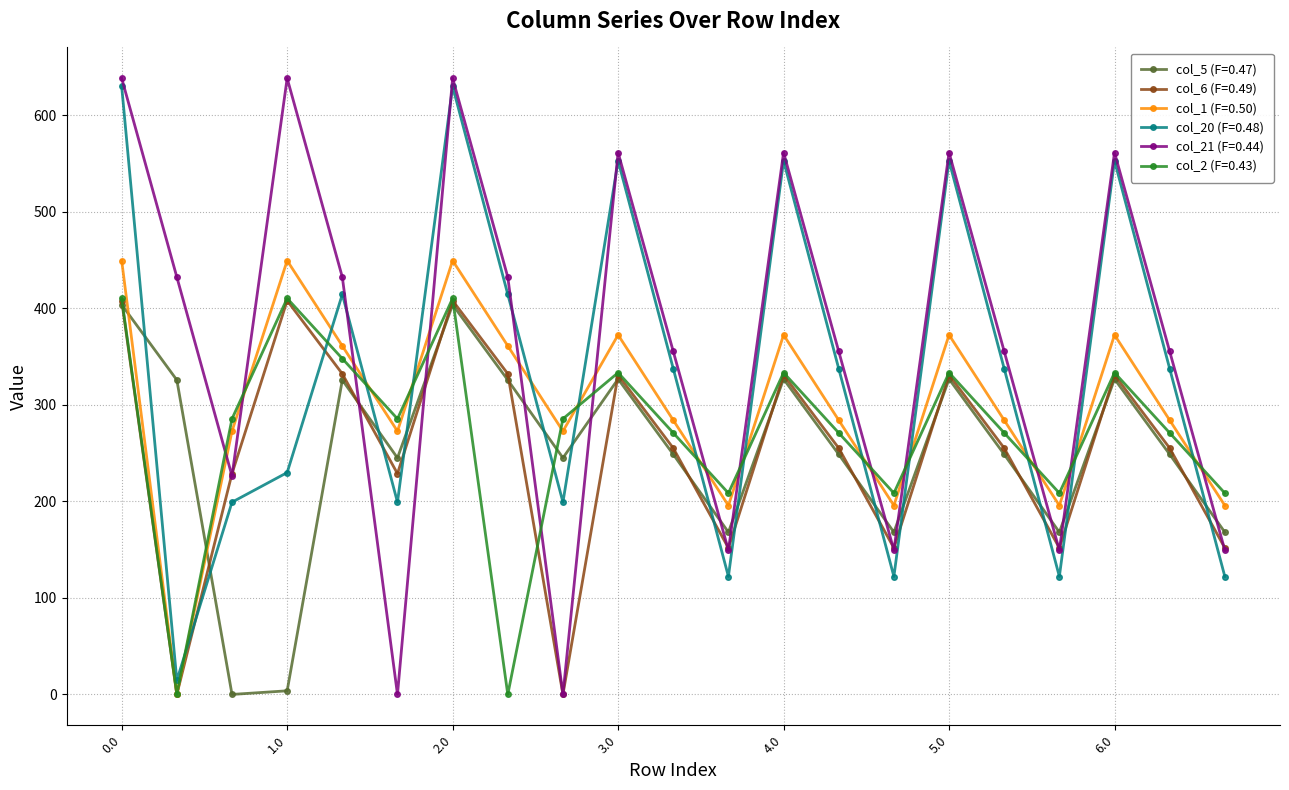

True or false: col_2 (F=0.43) has more than 2 points higher than both neighbors.

True